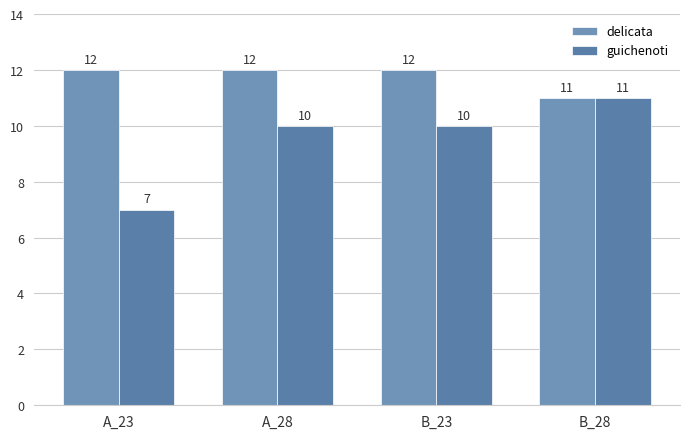

What is the label of the 3rd bar from the left?

B_23